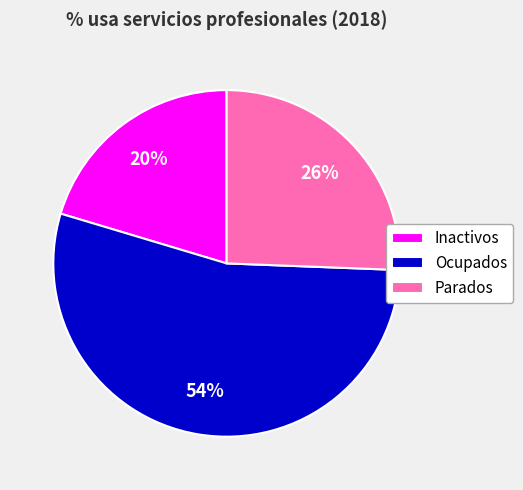

Combined, do Parados and Inactivos account for over 50%?

No